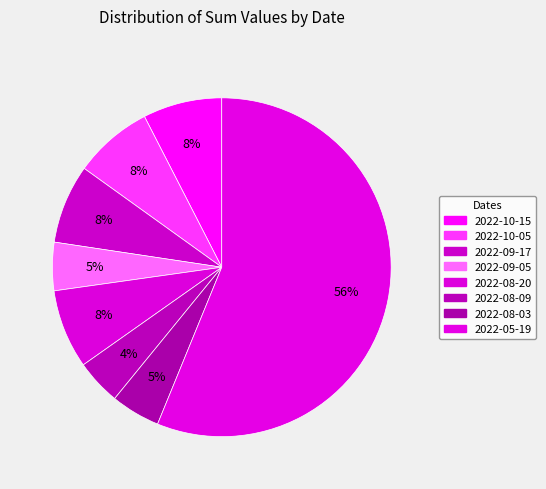

Count the number of slices in the pie.

8